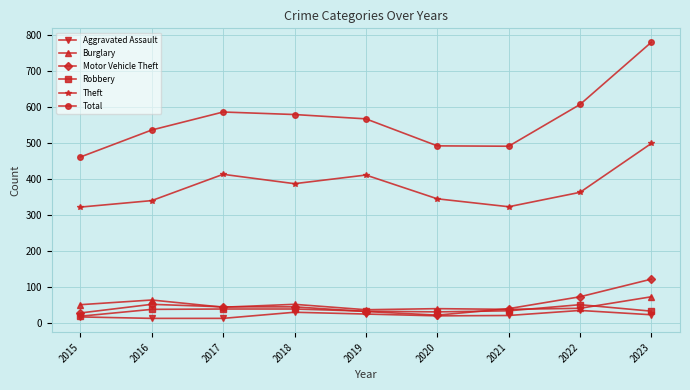

After their last crossing, which series has the higher values: Robbery or Motor Vehicle Theft?

Motor Vehicle Theft